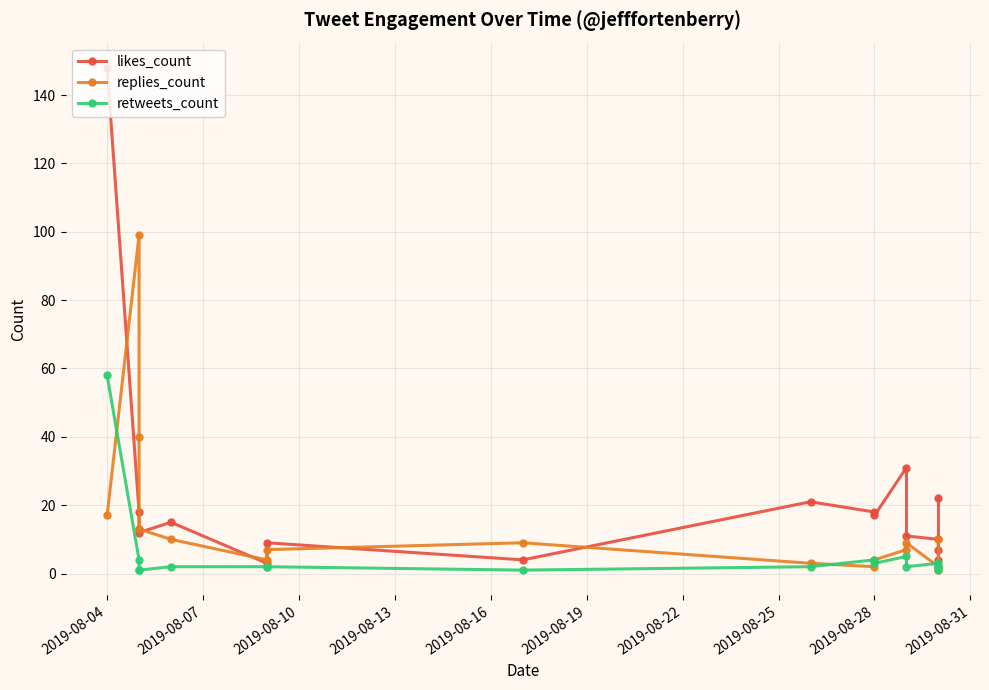

Count the number of categories in the chart.

17